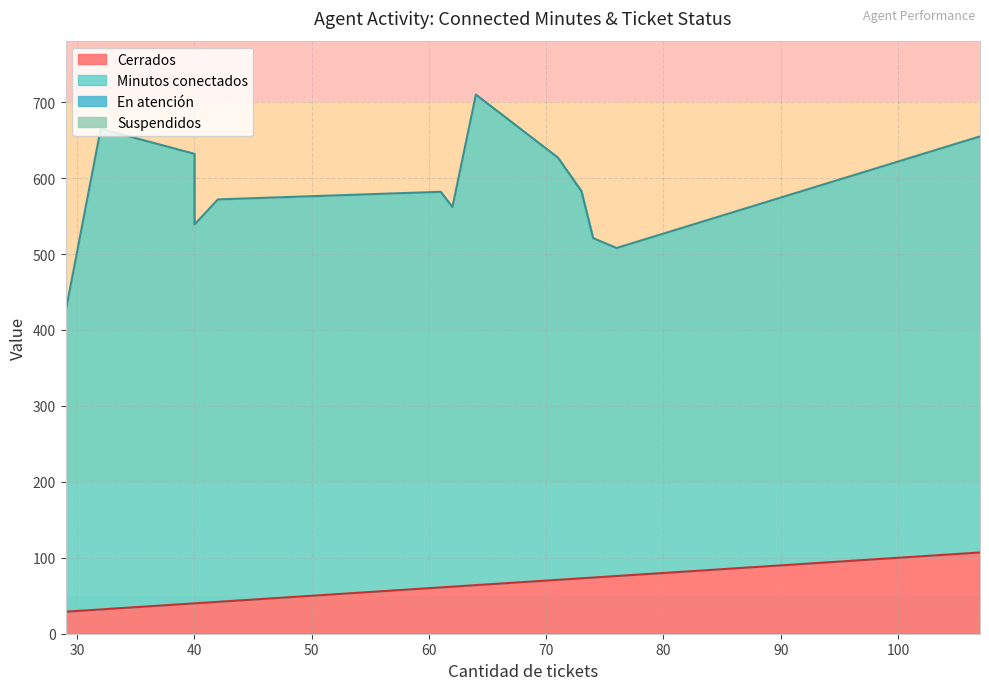

The Cerrados series shows 17 at E8240340. True or false?

False